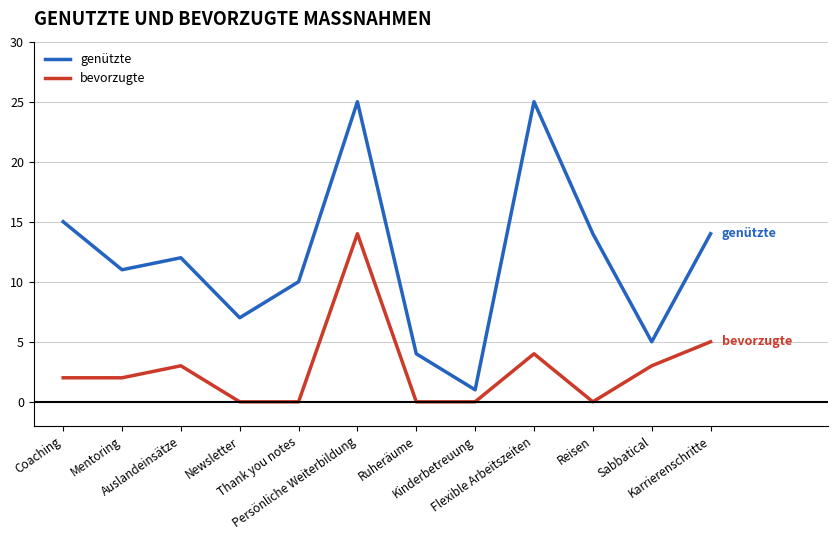

What value does the genützte series have at Mentoring?

11